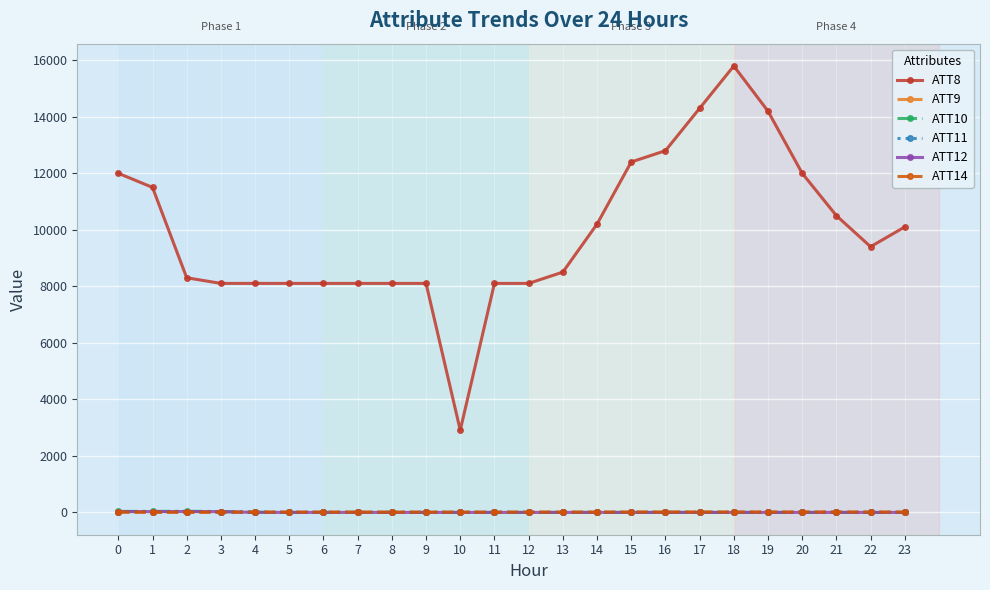

Read the ATT12 value at 1.

18.8